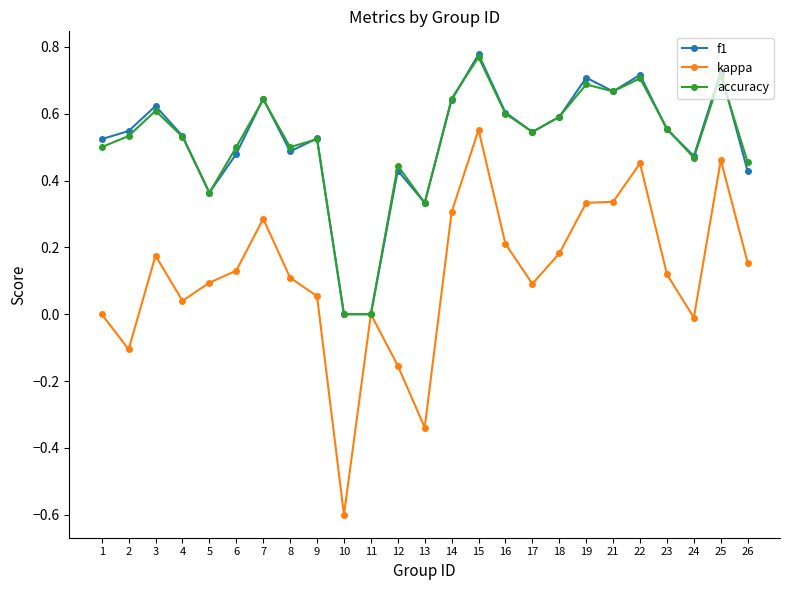

What is the sum of the accuracy values at 18 and 3?

1.2